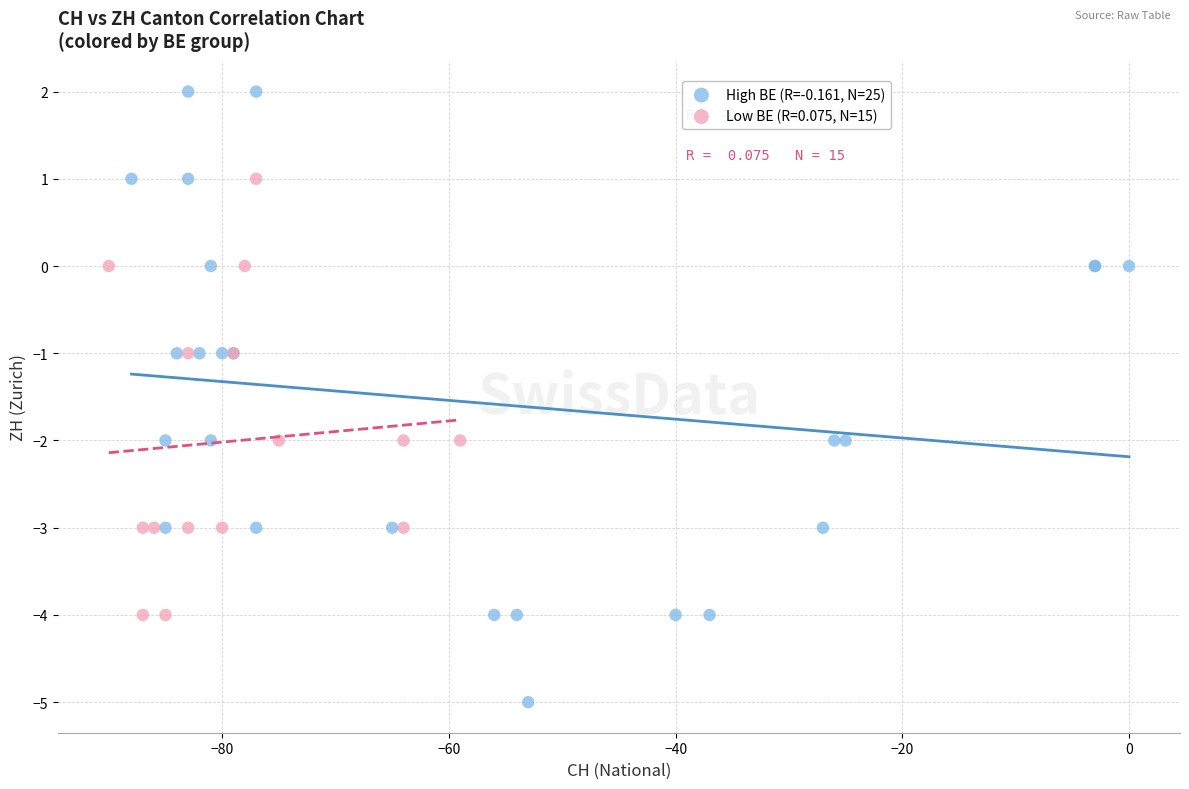

Which series has the widest spread of Y values?

High BE (R=-0.161, N=25)